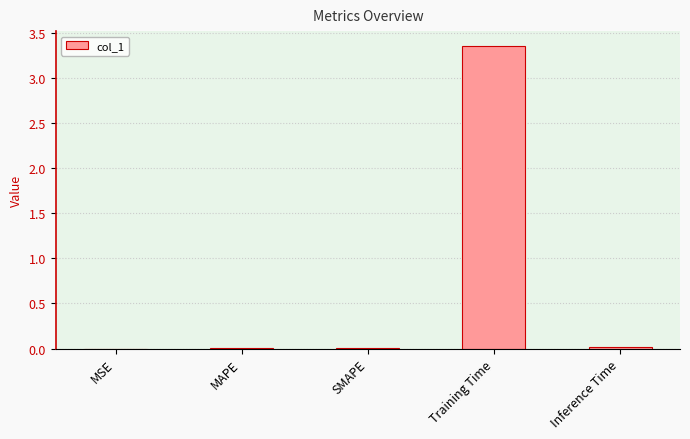

The value at Training Time is 5.1. True or false?

False